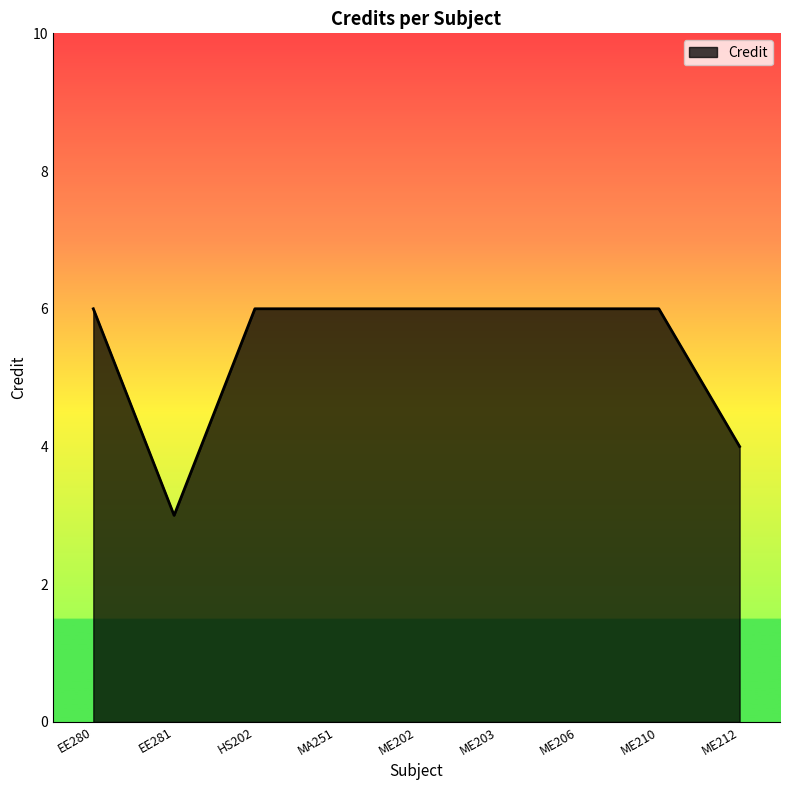

Between HS202 and EE281, which is larger?

HS202